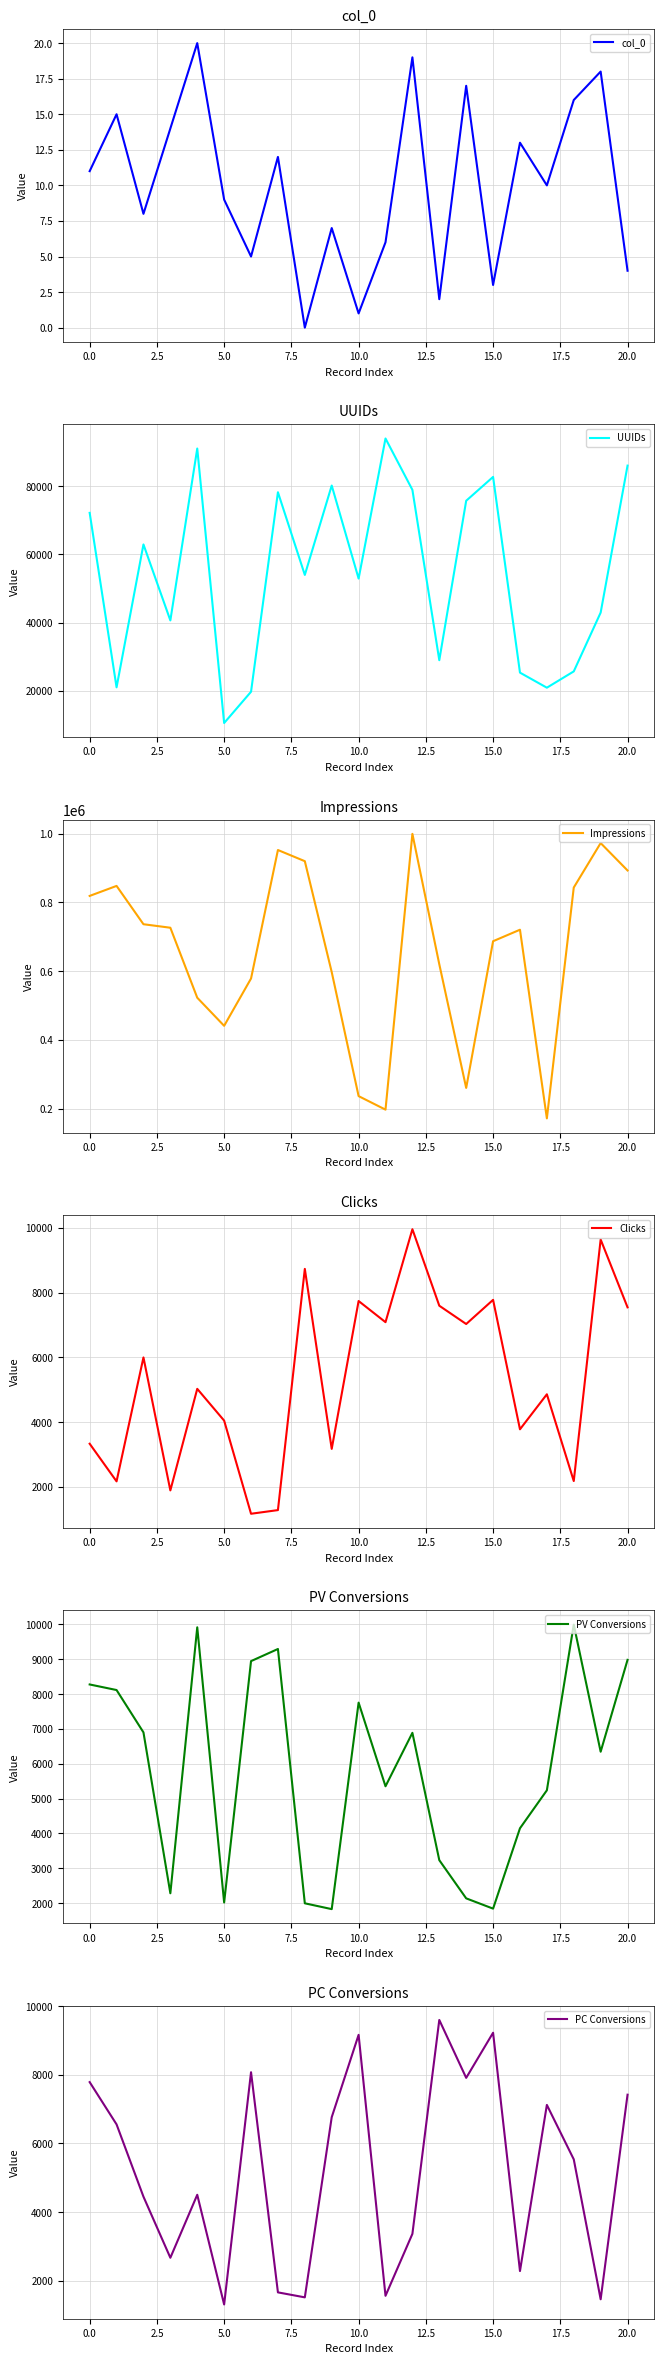

What is the lowest value of the UUIDs series?

10569